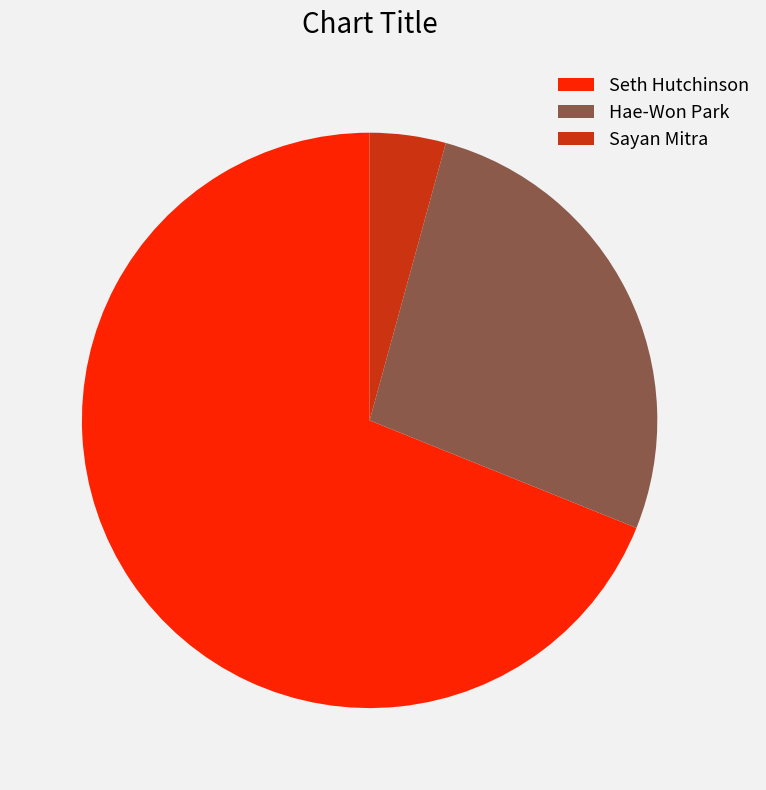

The Hae-Won Park slice represents 35% of the pie. True or false?

False